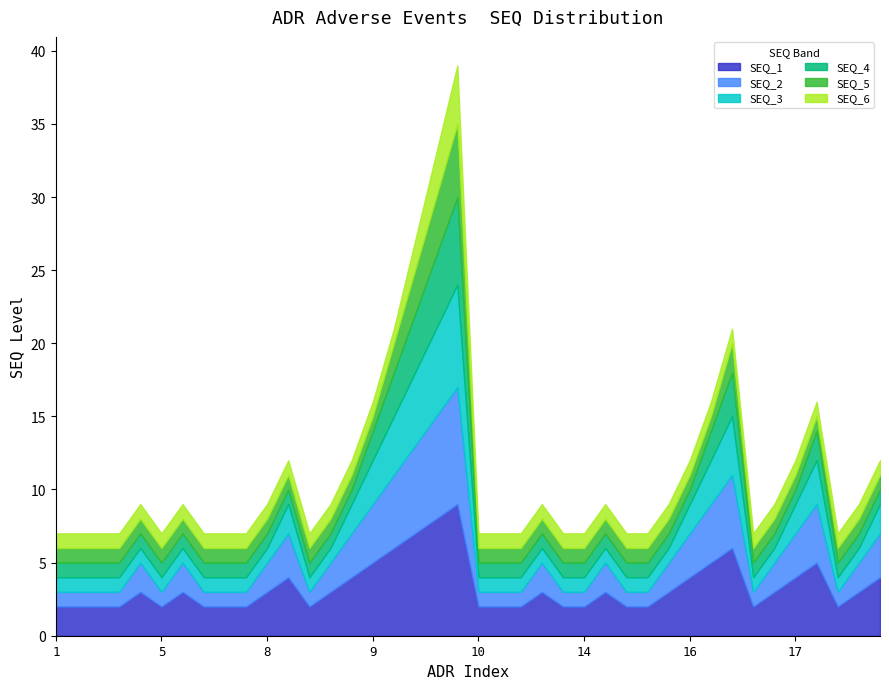

How many categories are shown in the chart?

40